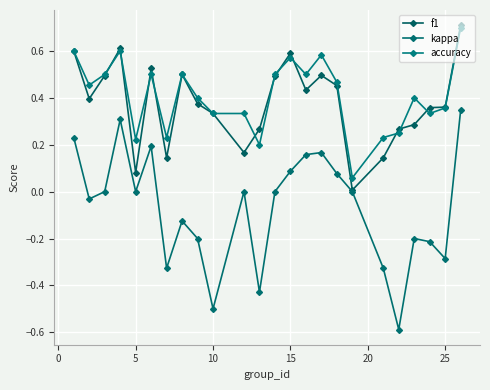

Reading left to right, what are all the values shown in this chart?

f1: 0.6	0.4	0.5	0.6	0.1	0.5	0.1	0.5	0.4	0.3	0.2	0.3	0.5	0.6	0.4	0.5	0.5	0.0	0.1	0.3	0.3	0.4	0.4	0.7
kappa: 0.2	-0.0	0.0	0.3	0.0	0.2	-0.3	-0.1	-0.2	-0.5	0.0	-0.4	0.0	0.1	0.2	0.2	0.1	0.0	-0.3	-0.6	-0.2	-0.2	-0.3	0.3
accuracy: 0.6	0.5	0.5	0.6	0.2	0.5	0.2	0.5	0.4	0.3	0.3	0.2	0.5	0.6	0.5	0.6	0.5	0.1	0.2	0.2	0.4	0.3	0.4	0.7